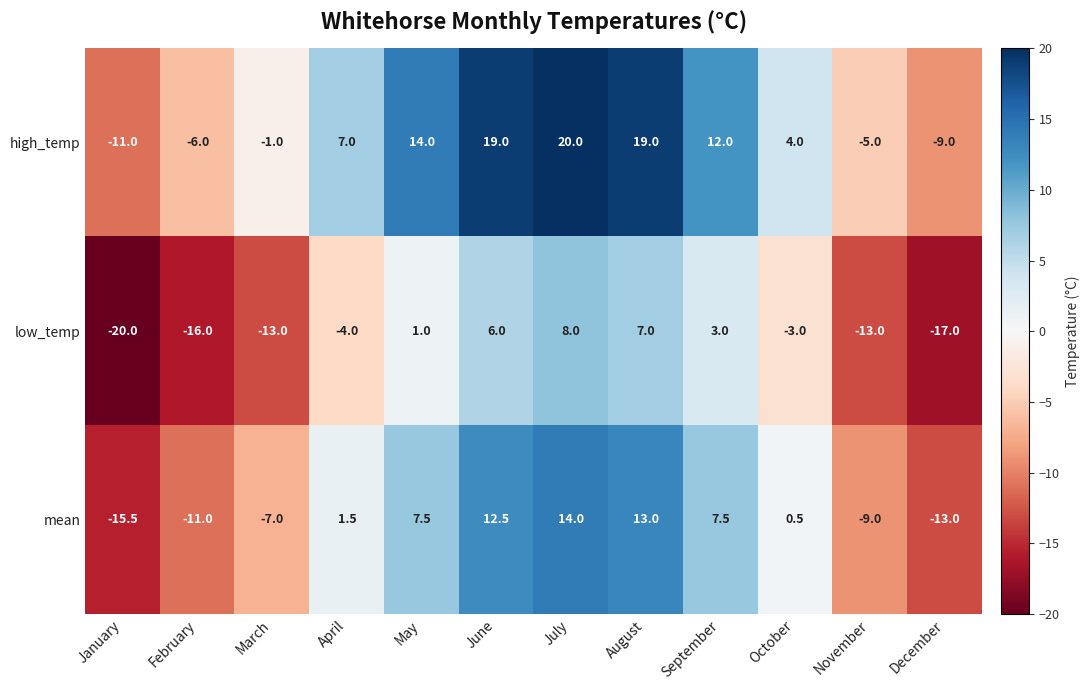

Which series has the largest range (max minus min)?

high_temp